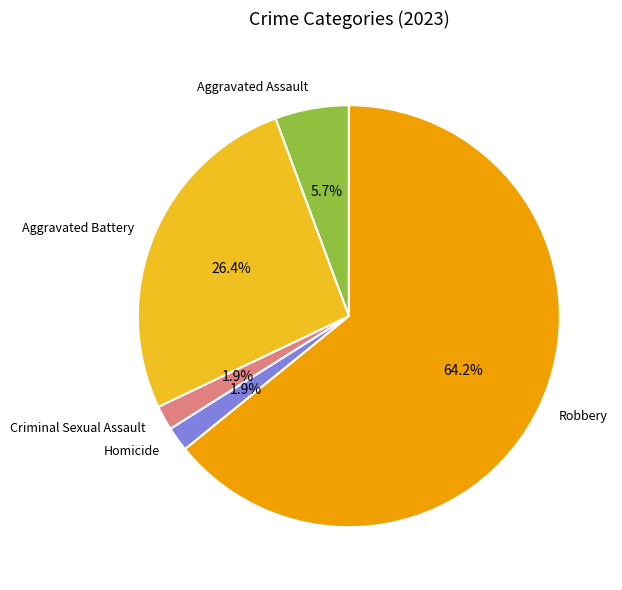

Which slice is the largest?

Robbery